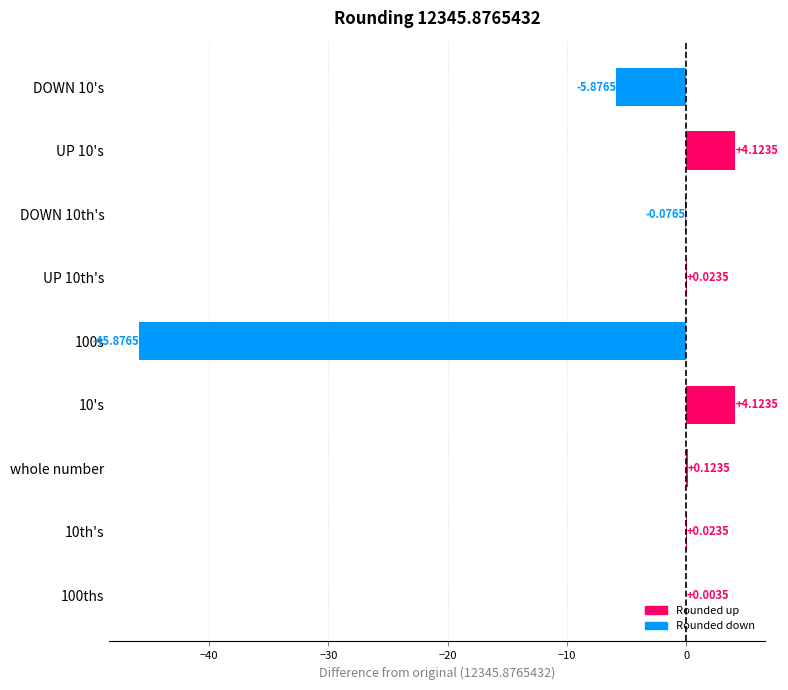

What is the sum of the values at DOWN 10th's and DOWN 10's?

-6.0